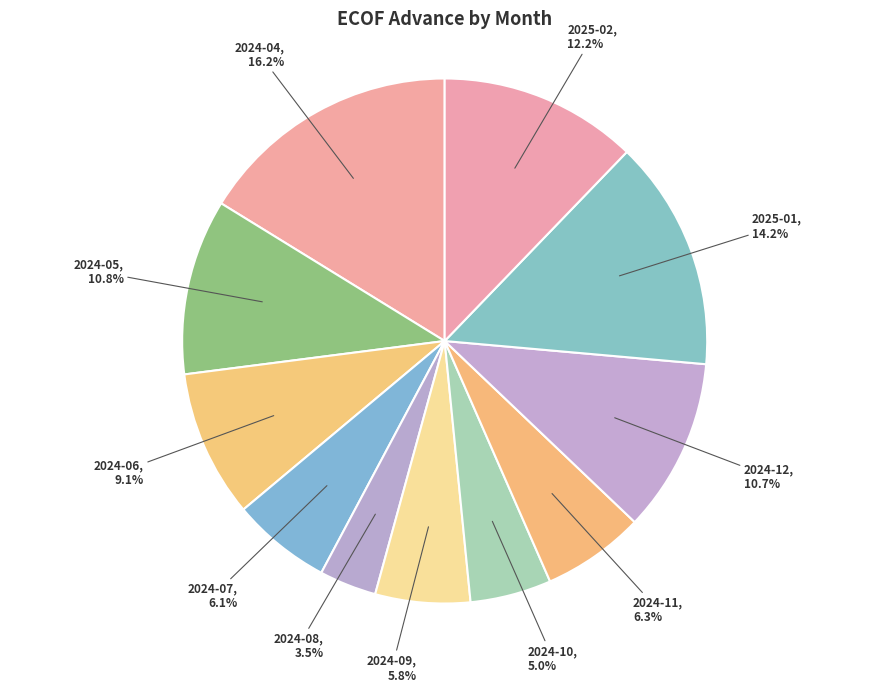

What is the smallest slice in the pie chart?

2024-08